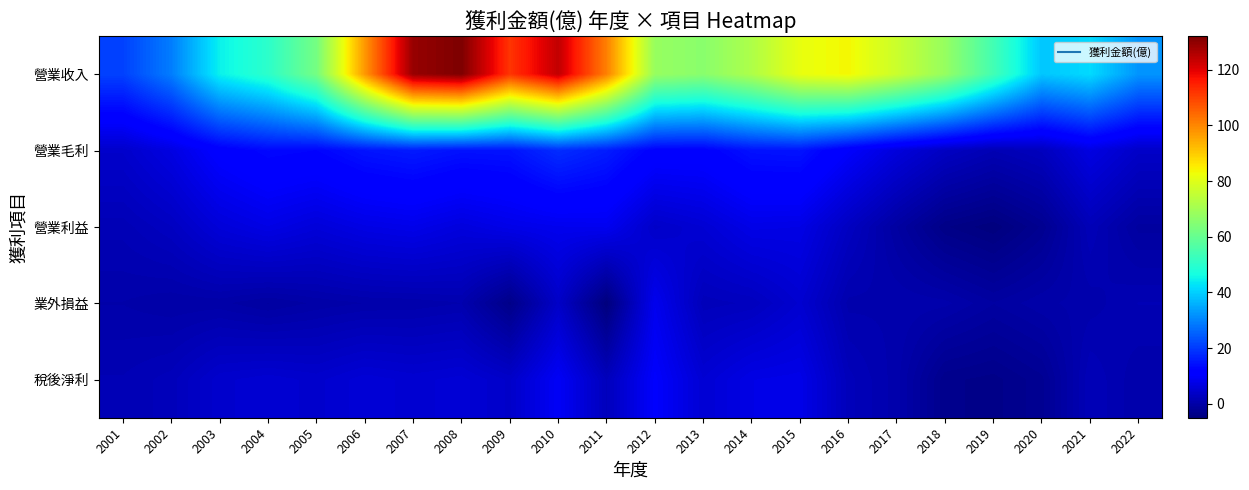

What is the greatest value displayed?

132.0